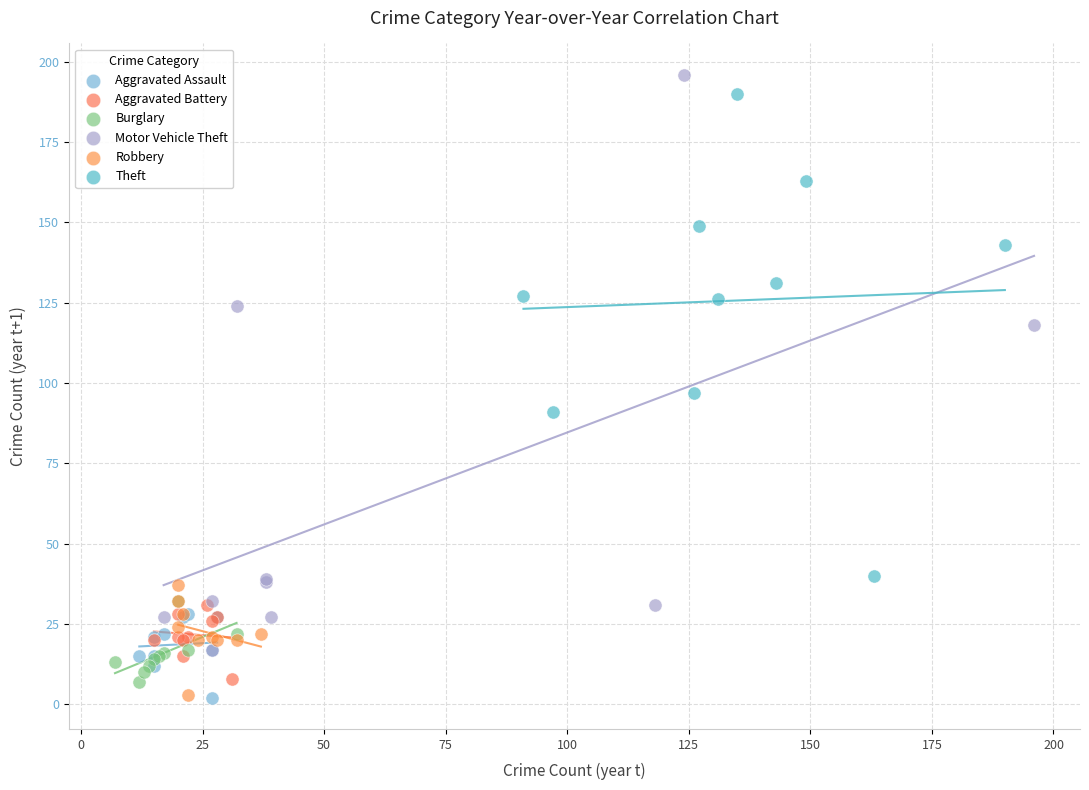

What are all the series names shown in the legend?

Aggravated Assault, Aggravated Battery, Burglary, Motor Vehicle Theft, Robbery, Theft